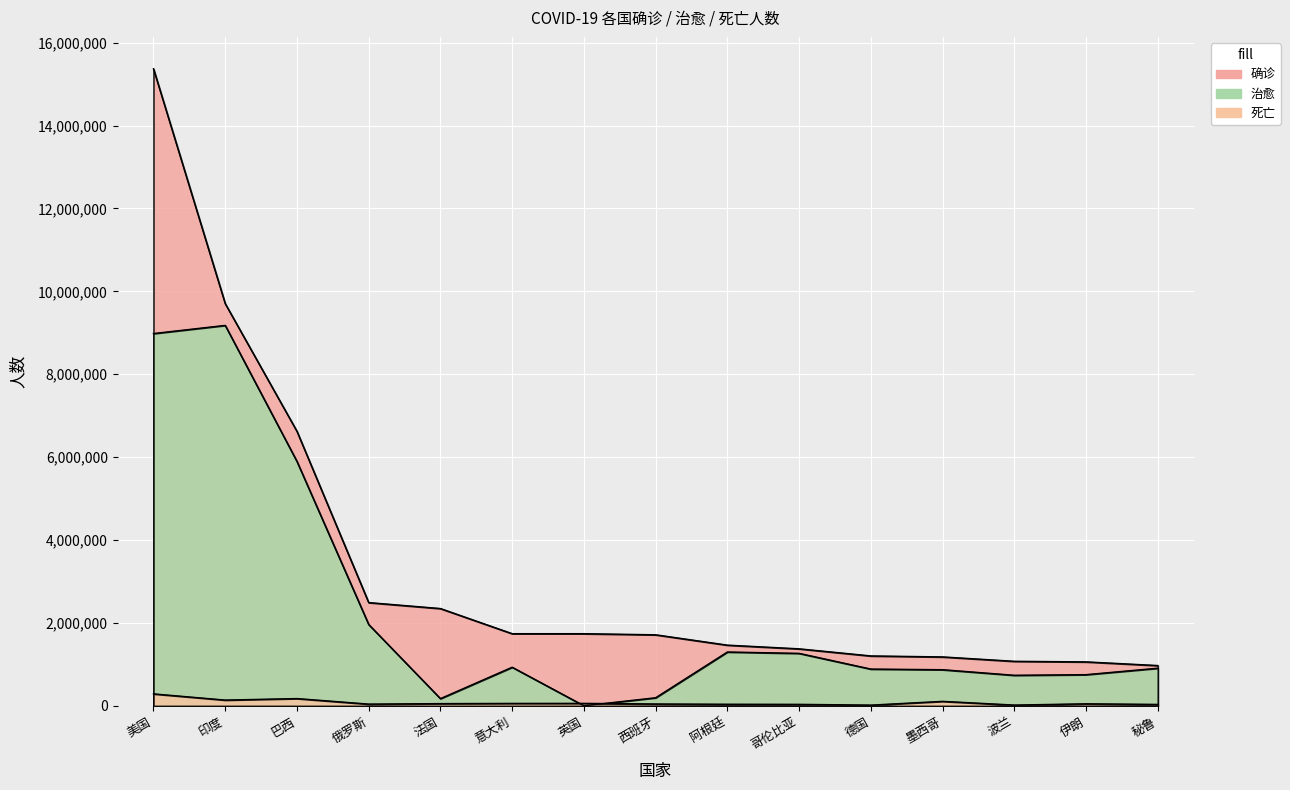

Reading left to right, list all the values displayed in this chart.

确诊: 15369046	9703770	6623911	2492713	2349059	1742557	1742528	1715700	1466309	1377100	1205860	1182249	1076180	1062397	973912
治愈: 8982246	9178946	5897526	1963864	175919	933132	3761	196958	1300696	1267595	888730	873555	738845	754224	909389
死亡: 290443	140958	177317	43674	55613	60606	61531	46646	39888	37995	19471	110074	20592	50917	36274